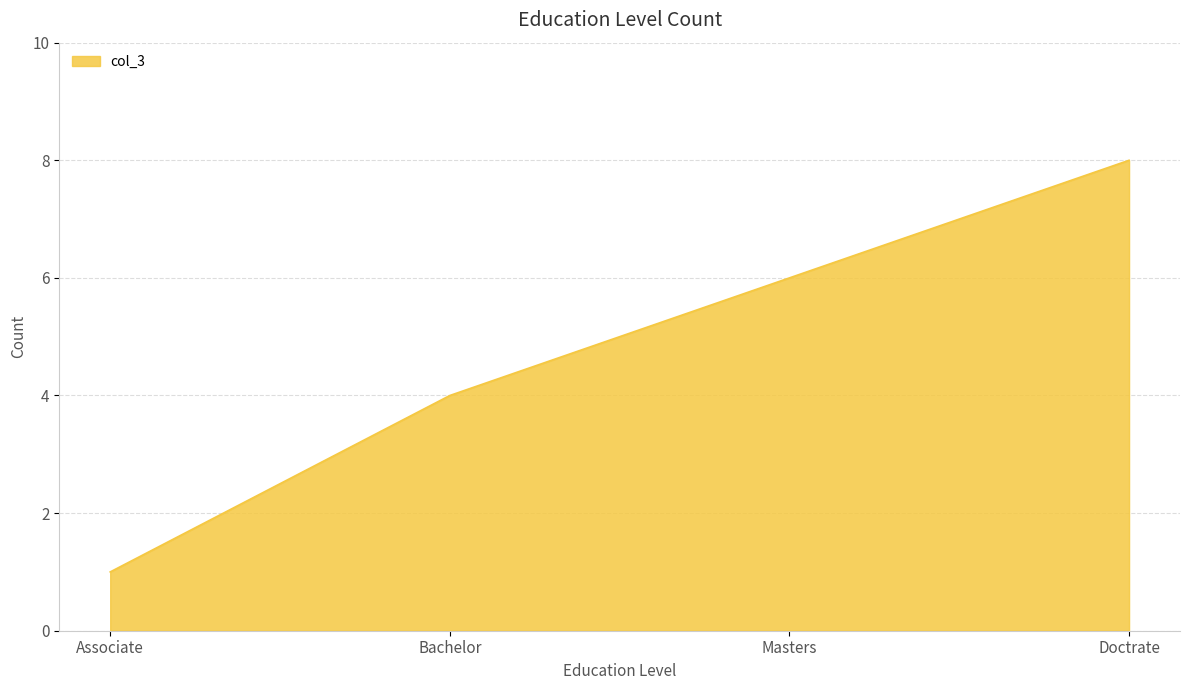

What is the maximum value shown in the chart?

8